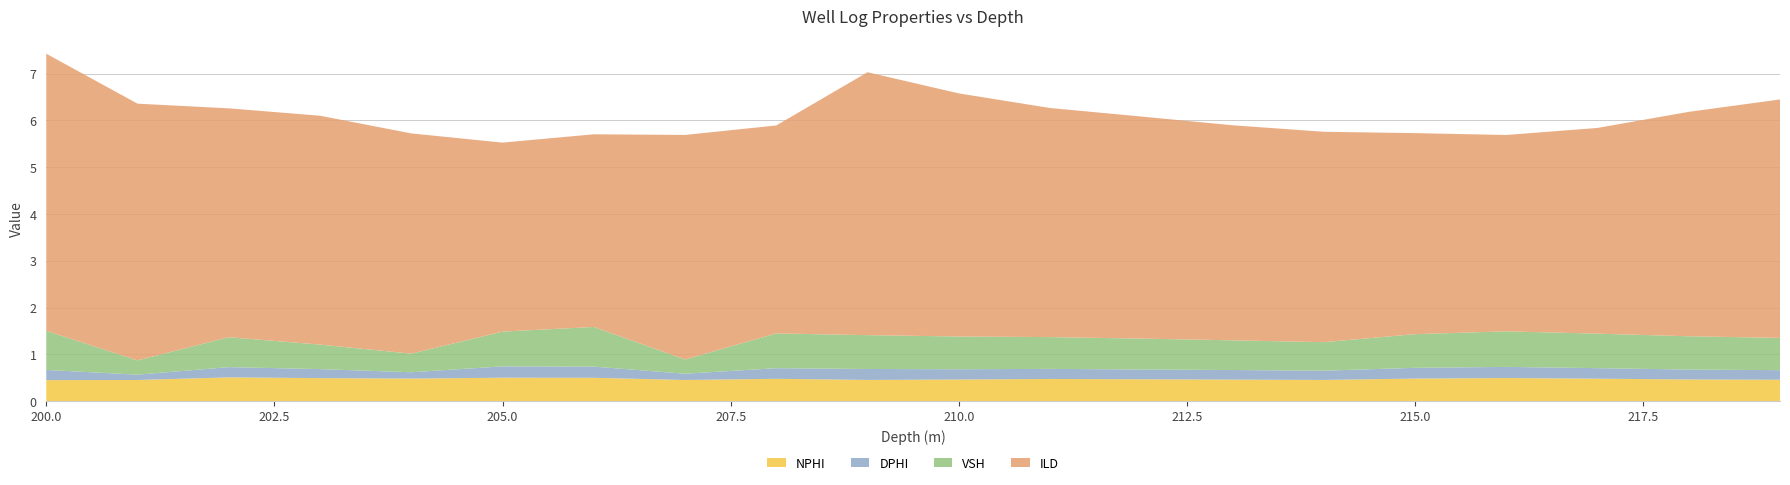

Reading left to right, what are all the values shown in this chart?

NPHI: 200.0=0.4	201.0=0.5	202.0=0.5	203.0=0.5	204.0=0.5	205.0=0.5	206.0=0.5	207.0=0.5	208.0=0.5	209.0=0.5	210.0=0.5	211.0=0.5	212.0=0.5	213.0=0.5	214.0=0.5	215.0=0.5	216.0=0.5	217.0=0.5	218.0=0.5	219.0=0.5
DPHI: 200.0=0.2	201.0=0.1	202.0=0.2	203.0=0.2	204.0=0.1	205.0=0.2	206.0=0.2	207.0=0.1	208.0=0.2	209.0=0.2	210.0=0.2	211.0=0.2	212.0=0.2	213.0=0.2	214.0=0.2	215.0=0.2	216.0=0.2	217.0=0.2	218.0=0.2	219.0=0.2
VSH: 200.0=0.8	201.0=0.3	202.0=0.6	203.0=0.5	204.0=0.4	205.0=0.7	206.0=0.8	207.0=0.3	208.0=0.7	209.0=0.7	210.0=0.7	211.0=0.7	212.0=0.7	213.0=0.6	214.0=0.6	215.0=0.7	216.0=0.8	217.0=0.7	218.0=0.7	219.0=0.7
ILD: 200.0=5.9	201.0=5.5	202.0=4.9	203.0=4.9	204.0=4.7	205.0=4.0	206.0=4.1	207.0=4.8	208.0=4.4	209.0=5.6	210.0=5.2	211.0=4.9	212.0=4.8	213.0=4.6	214.0=4.5	215.0=4.3	216.0=4.2	217.0=4.4	218.0=4.8	219.0=5.1